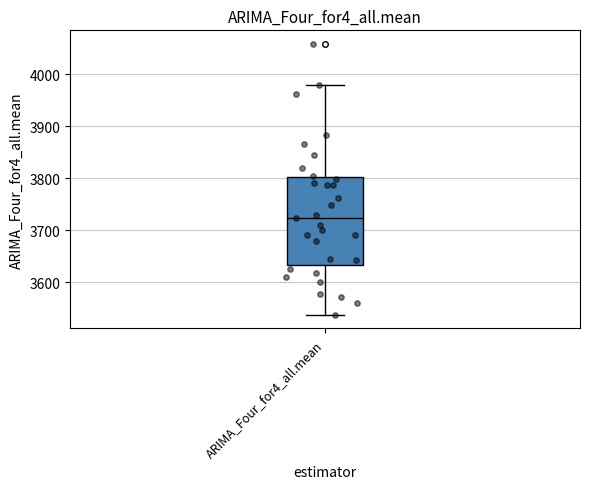

Transcribe this box plot: give where the median line is, the range the box spans, and where the two whiskers end, as read against the y-axis. The values are not printed on the chart, so give them approximately, as read against the axis.

median 3720, box 3630 to 3800, whiskers 3540 to 3980